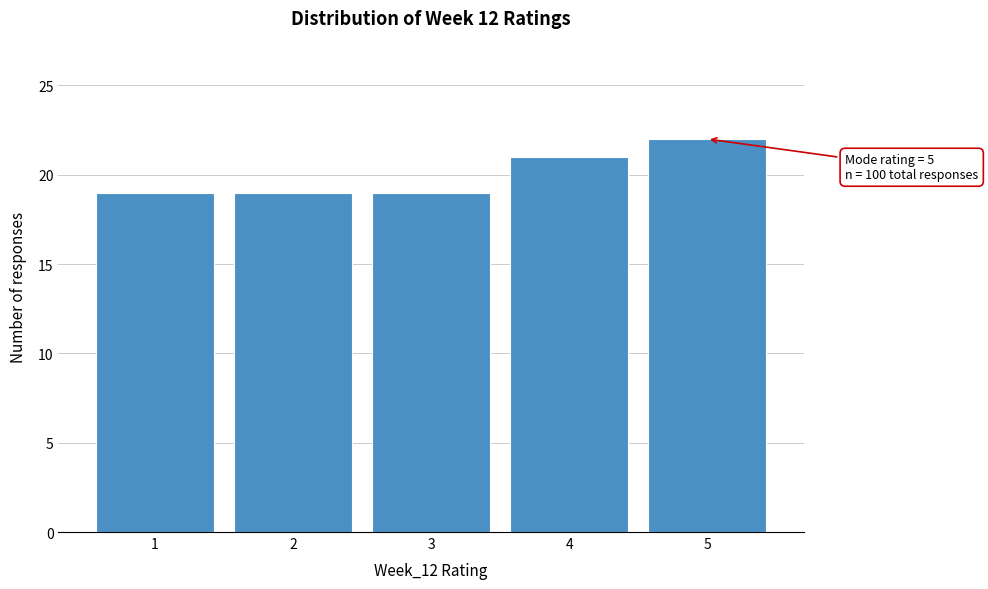

Which range on the x-axis has the tallest bar?

4.5 to 5.5